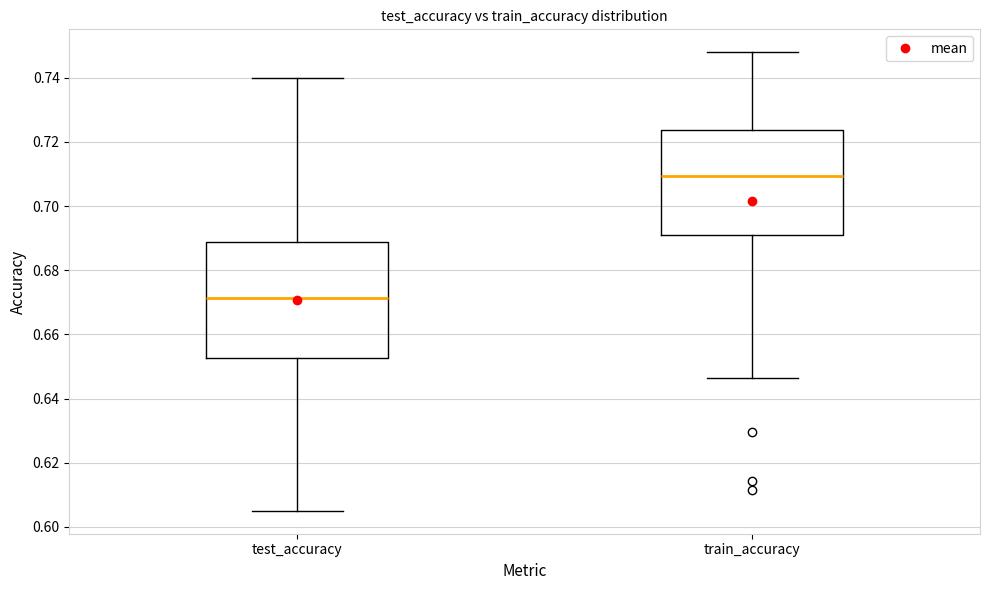

Reading left to right, read every box against the y-axis: the position of its median line, the range the box covers, and the ends of its whiskers. The values are not printed on the chart, so give them approximately, as read against the axis.

test_accuracy: median 0.672, box 0.652 to 0.688, whiskers 0.604 to 0.740
train_accuracy: median 0.710, box 0.690 to 0.724, whiskers 0.646 to 0.748